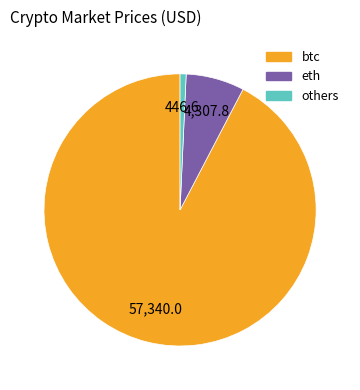

True or false: others accounts for 1% of the total.

True